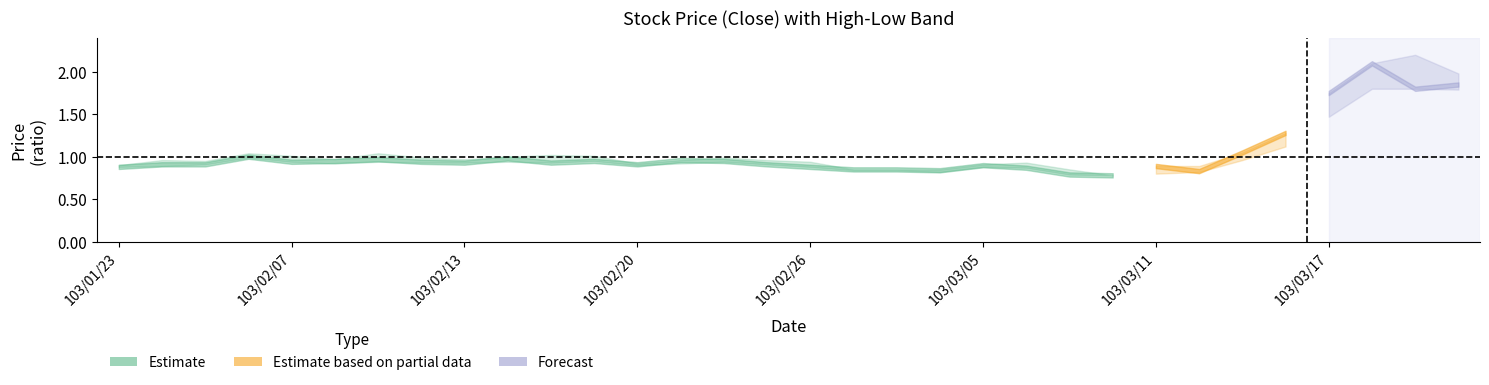

At which category does low_price reach its first local peak?

103/02/06